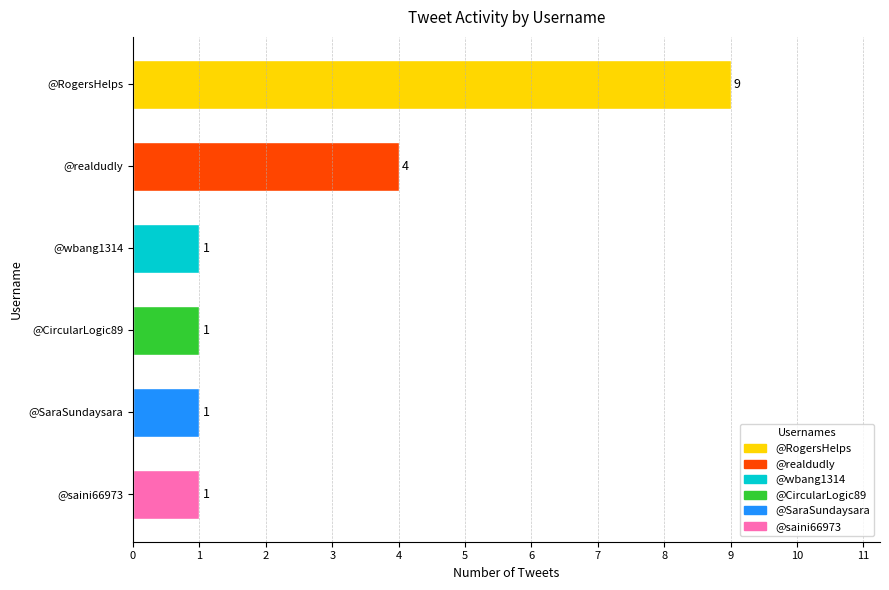

Approximately how many times larger is the value at @RogersHelps compared to @wbang1314?

9.0